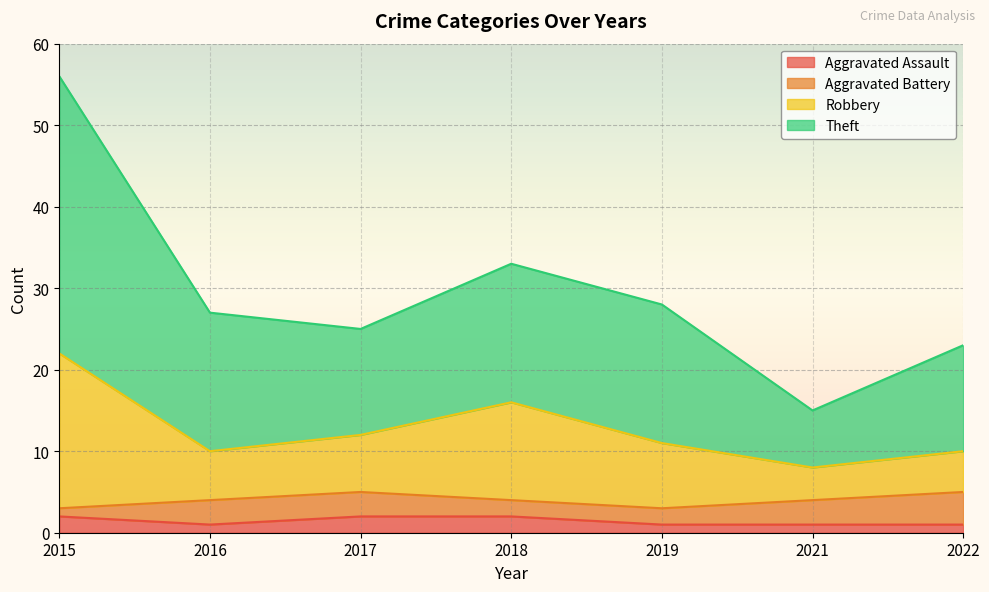

In Robbery, how many points are higher than both neighbors (excluding endpoints)?

1